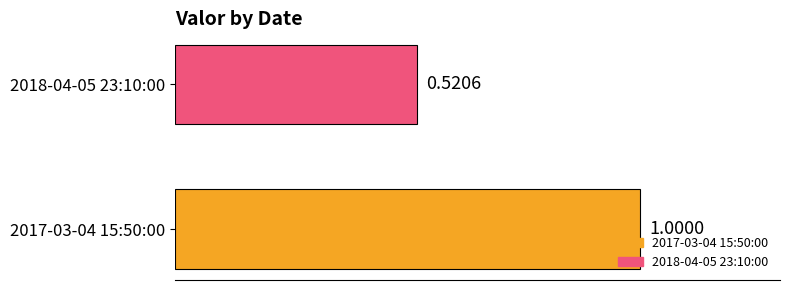

Which series has the widest spread of values?

2017-03-04 15:50:00